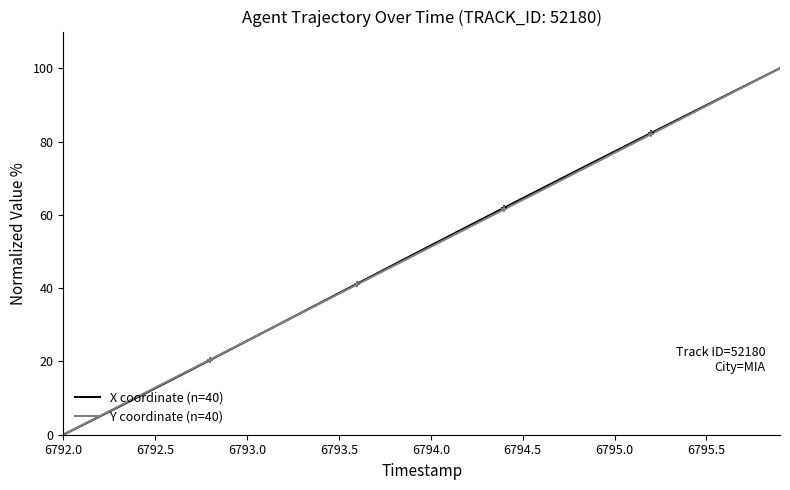

What are all the series names shown in the legend?

X coordinate (n=40), Y coordinate (n=40)